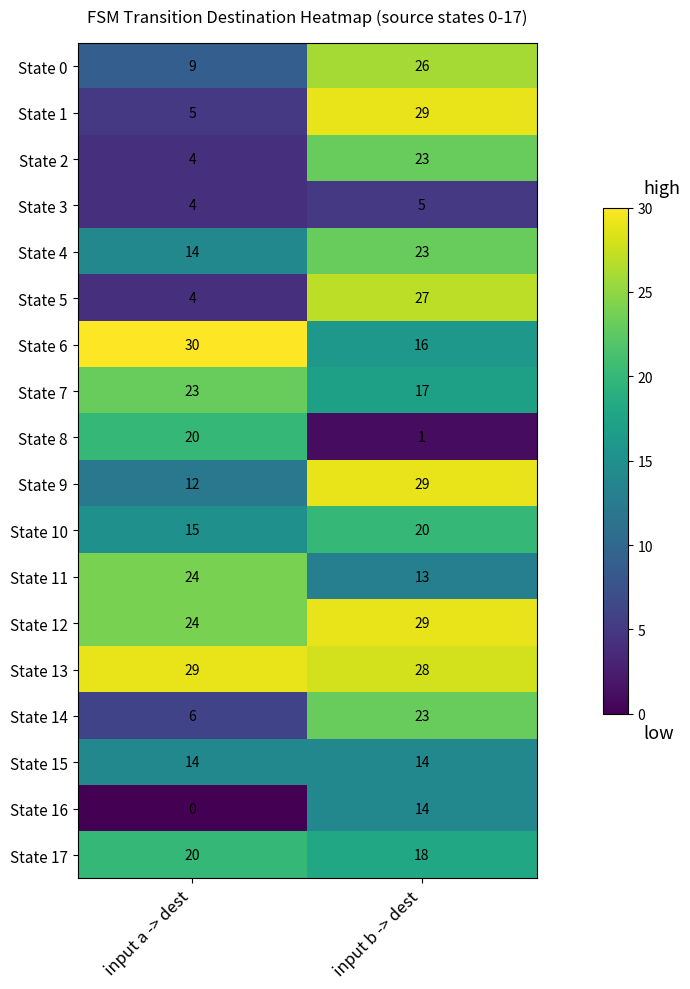

At which category is the sum across all series the highest?

input b -> dest